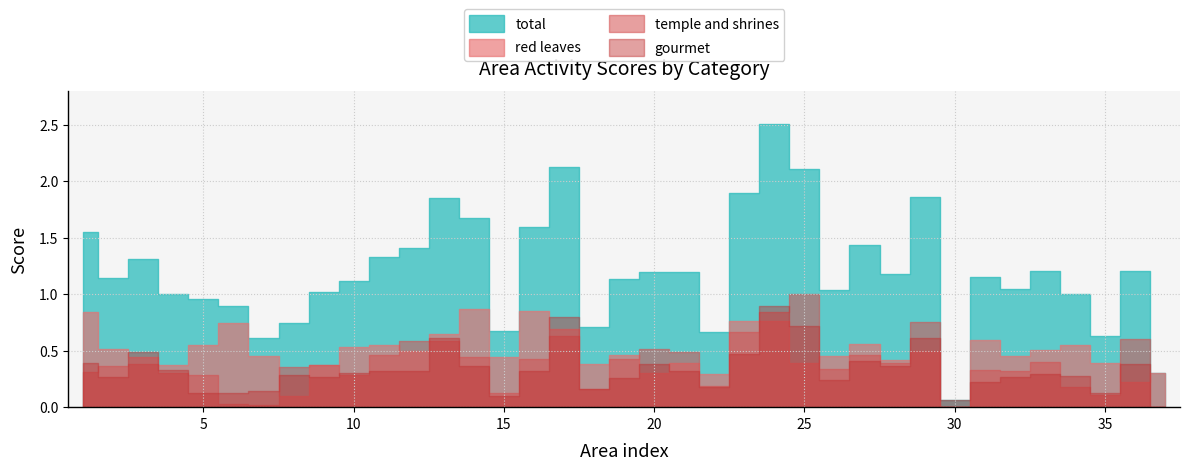

What is the difference between the highest and lowest values at 34?

0.8